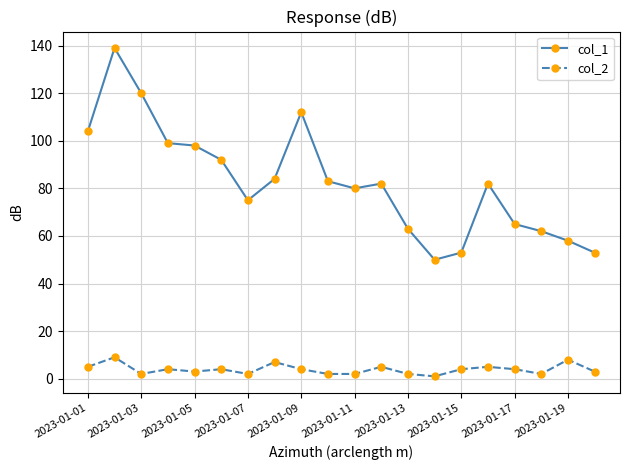

List the series in order of their peak value, lowest first.

col_2, col_1